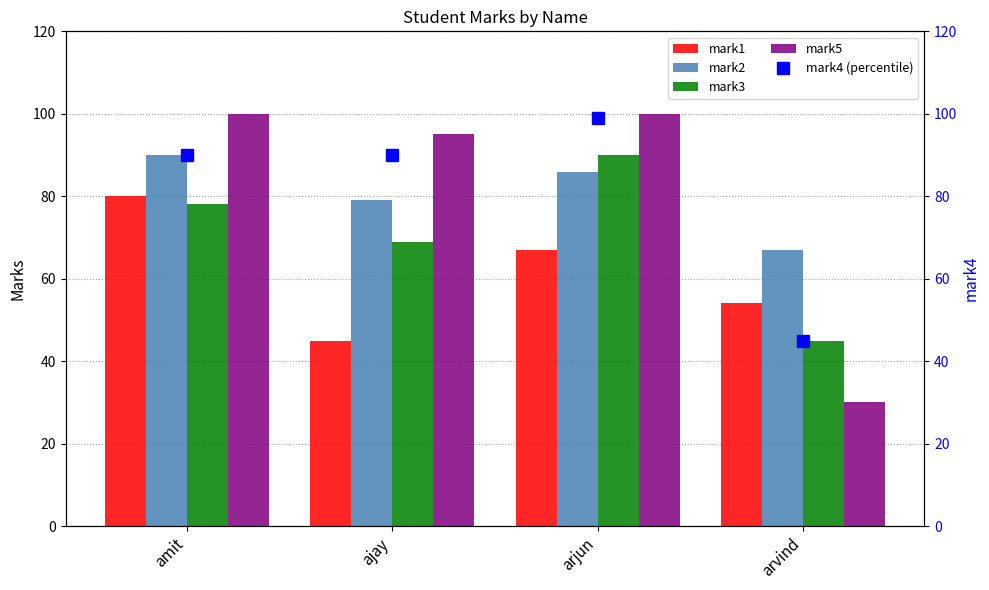

What are all the series names shown in the legend?

mark1, mark2, mark3, mark5, mark4 (percentile)